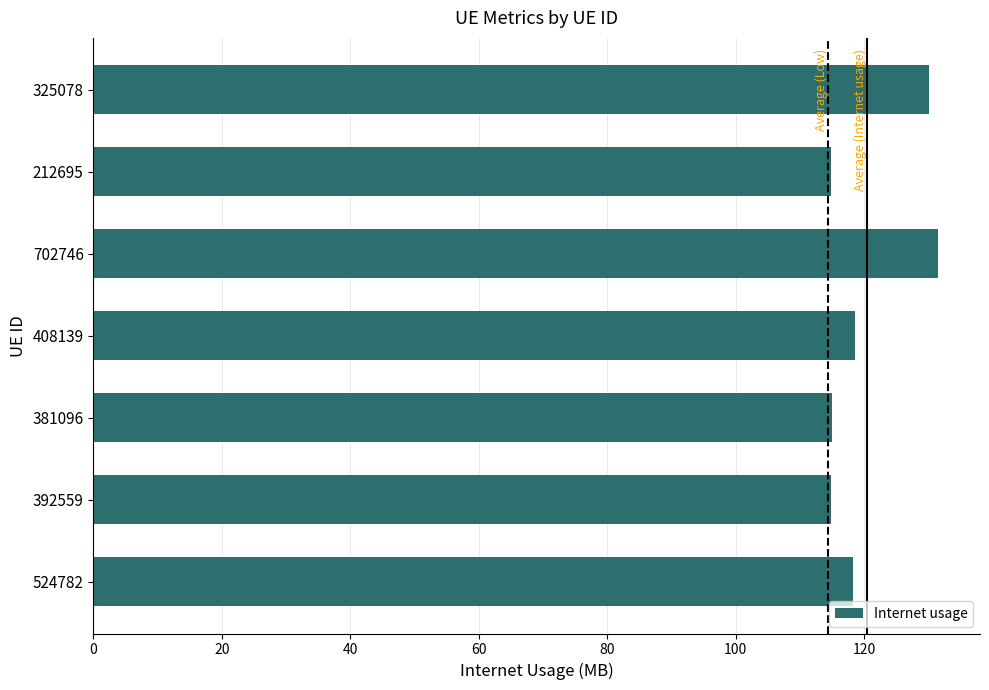

What is the ratio of the value at 392559 to the value at 381096?

1.0